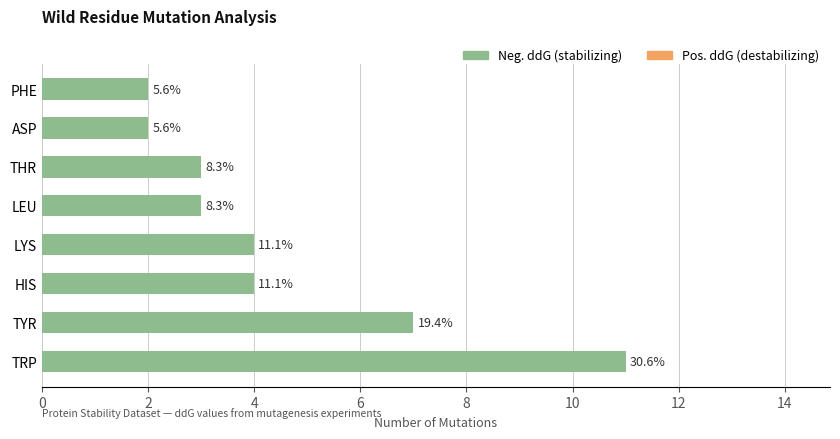

How many bars are there in total?

8